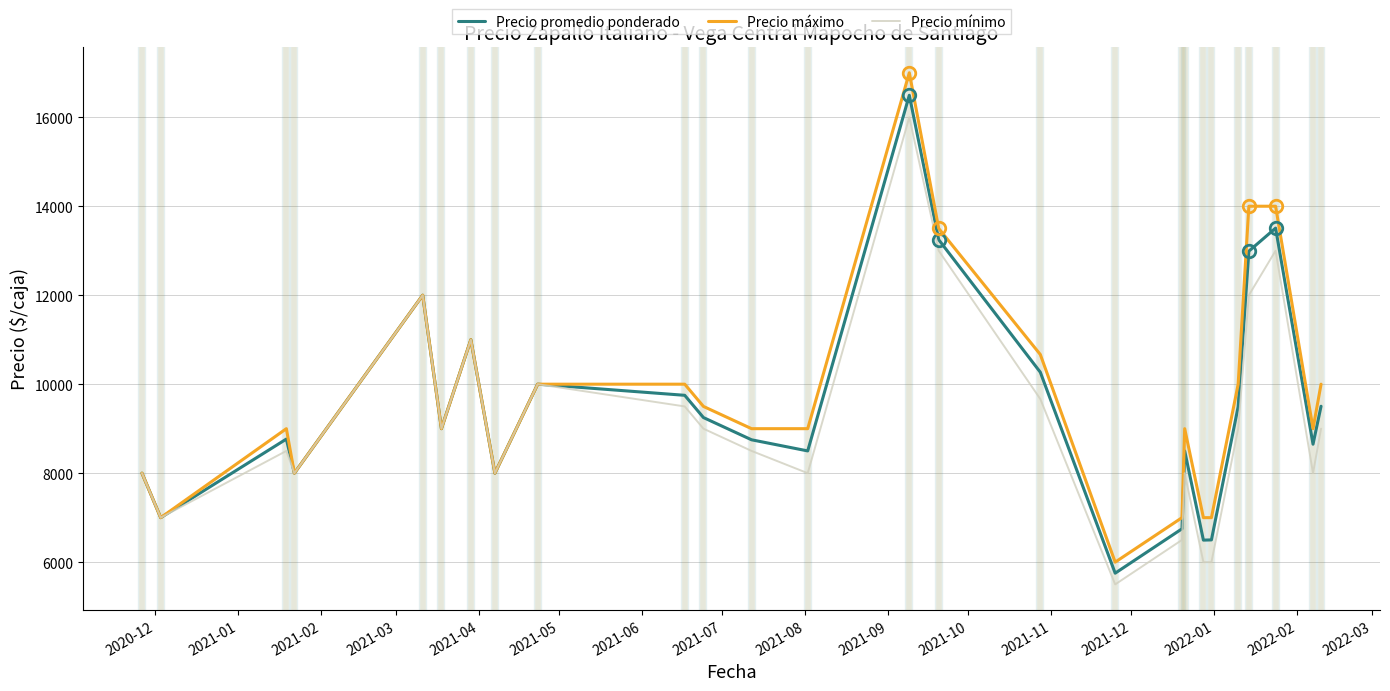

What is the minimum value for Precio promedio ponderado?

5752.0